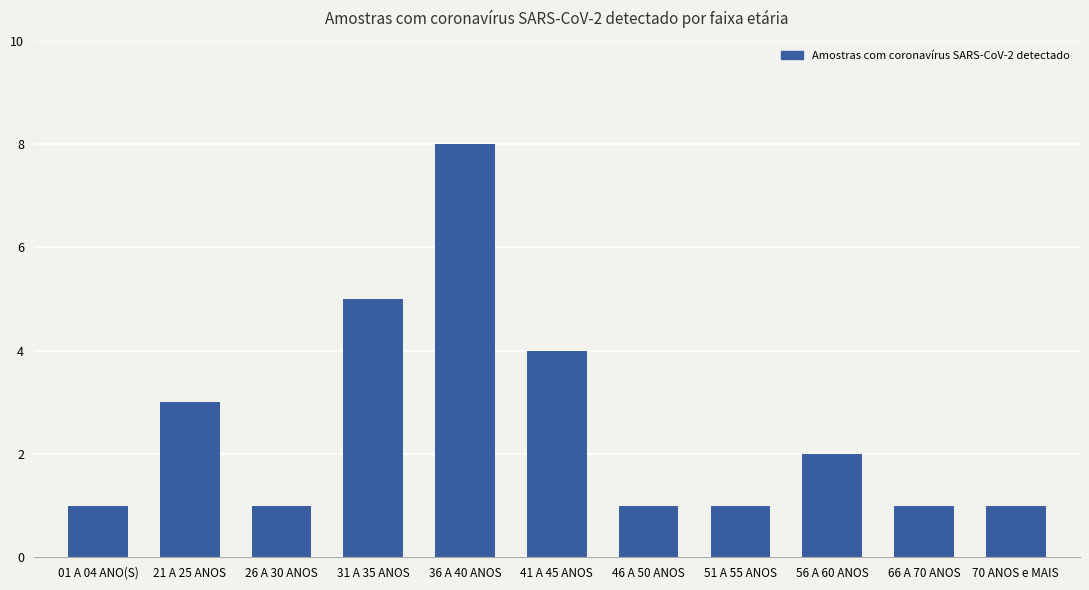

What is the greatest value displayed?

8